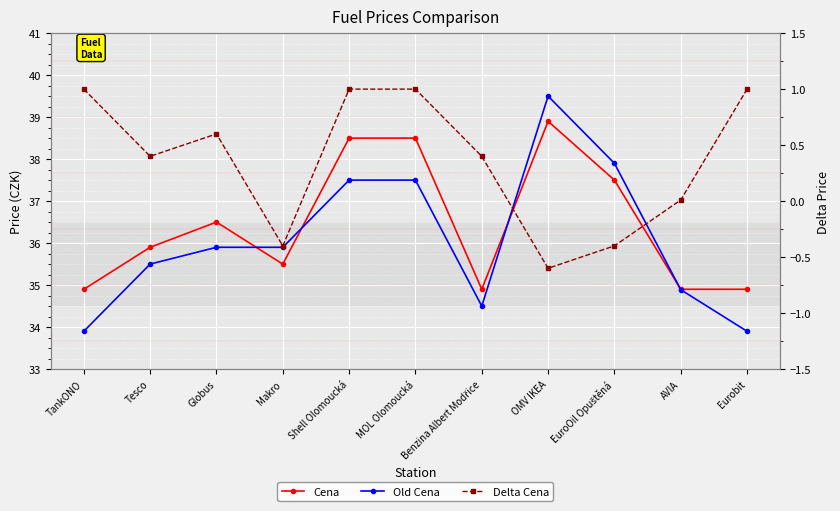

How many lines are shown in the chart?

3